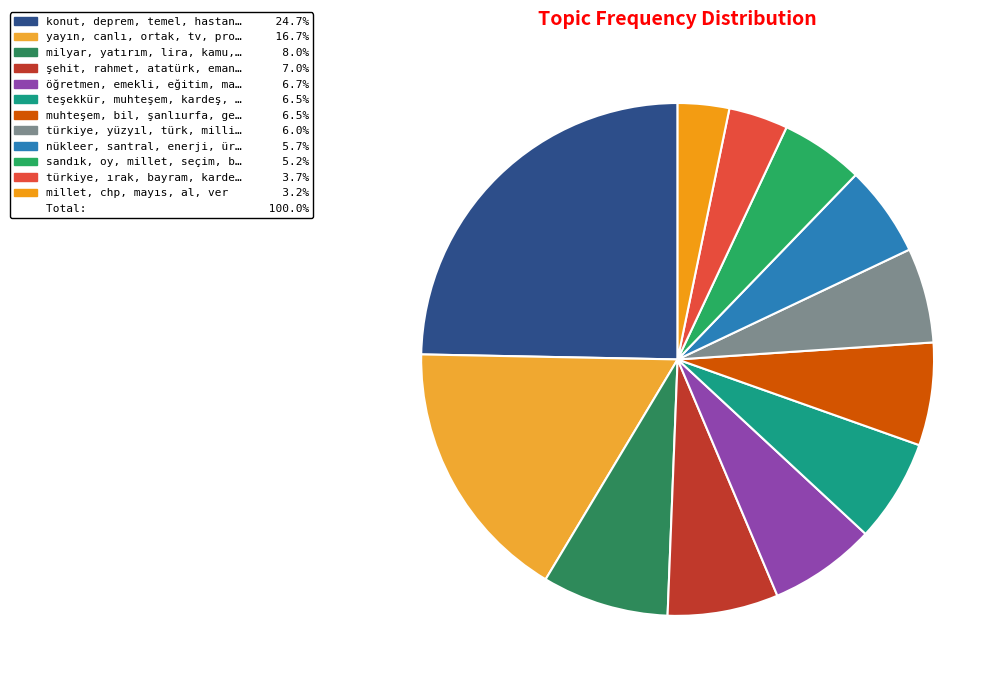

How many segments does this pie chart have?

12